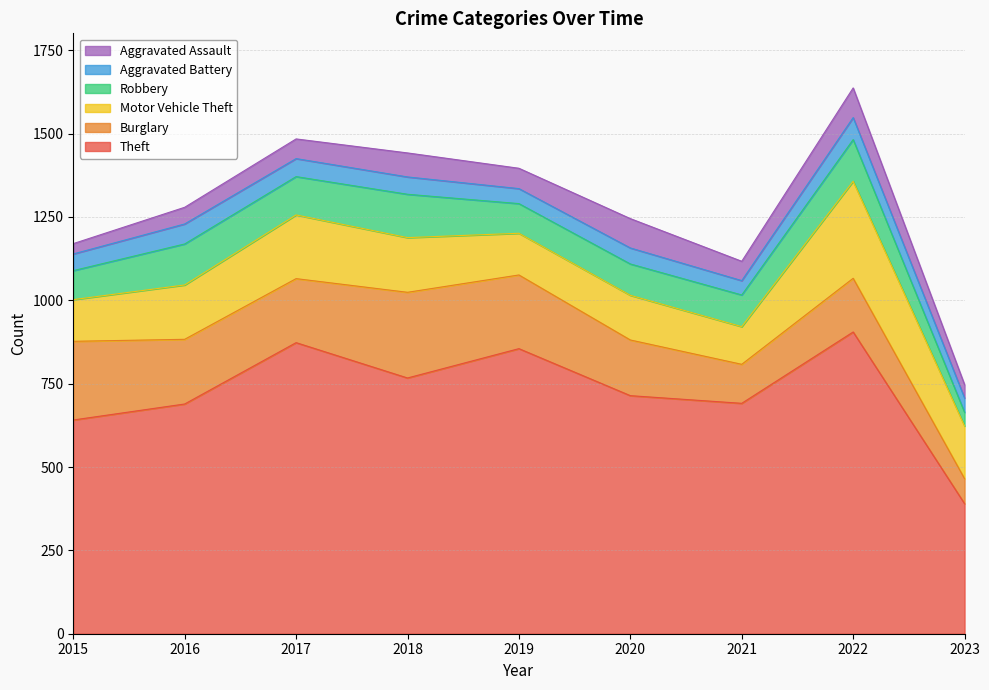

Is it true that Aggravated Battery equals 25 at 2015?

False